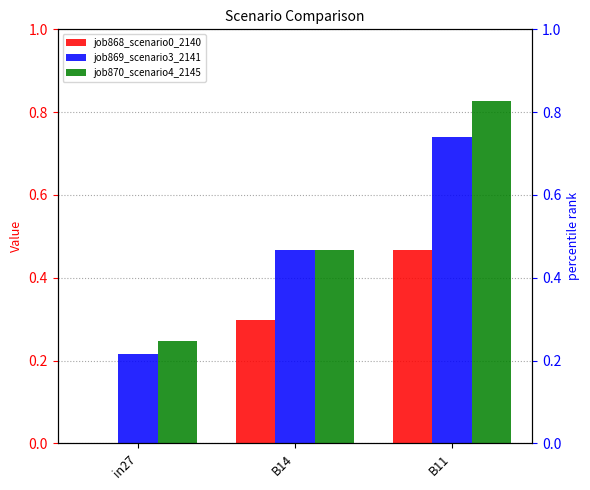

At which label is job868_scenario0_2140 closest to 0?

in27